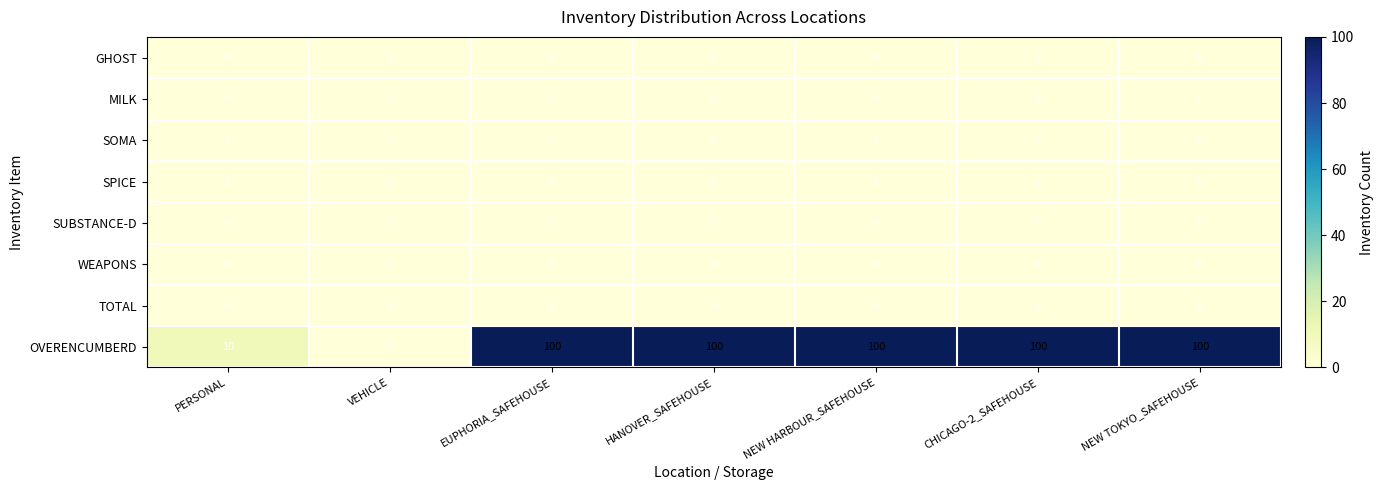

Which series has the largest total across all categories?

OVERENCUMBERD